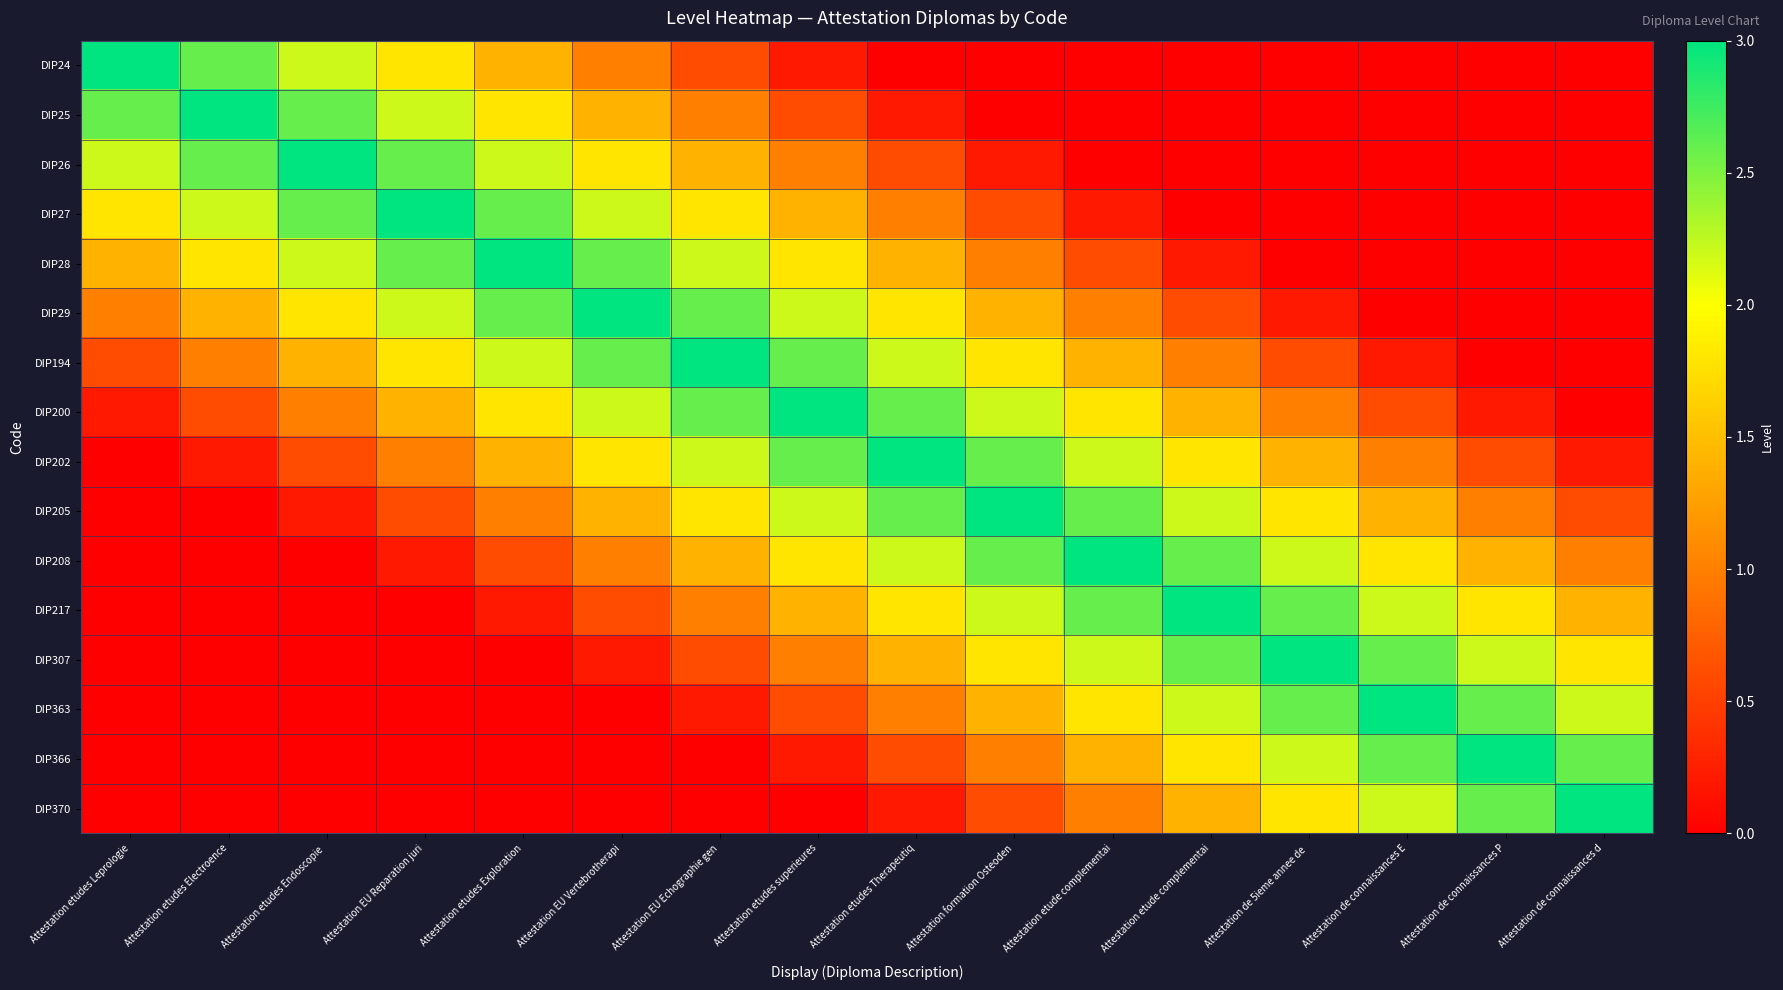

Which has a higher value, Attestation etudes Exploration or Attestation etudes Electroence?

Attestation etudes Electroence